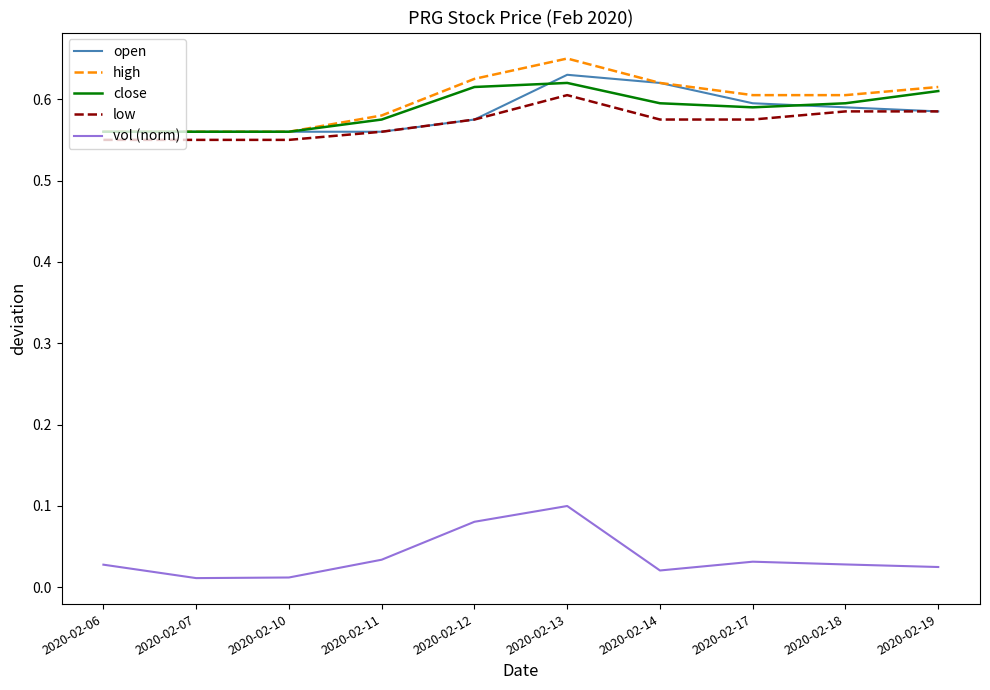

At which label does low reach its peak?

2020-02-13